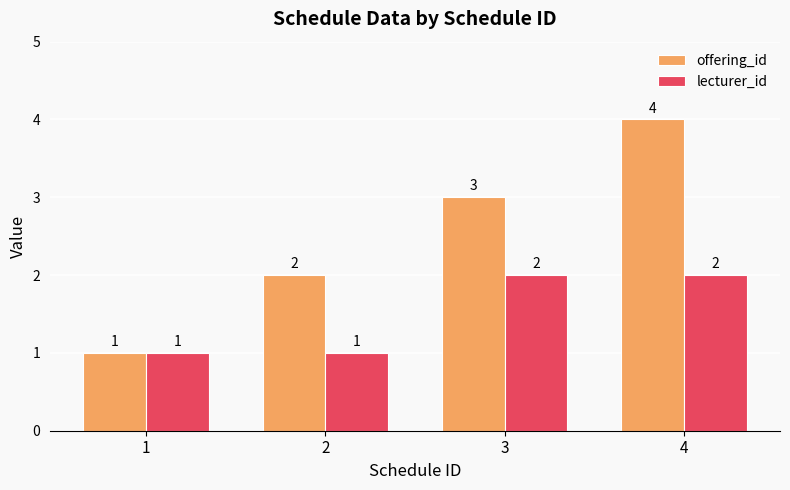

Which category has the highest value across all series?

4